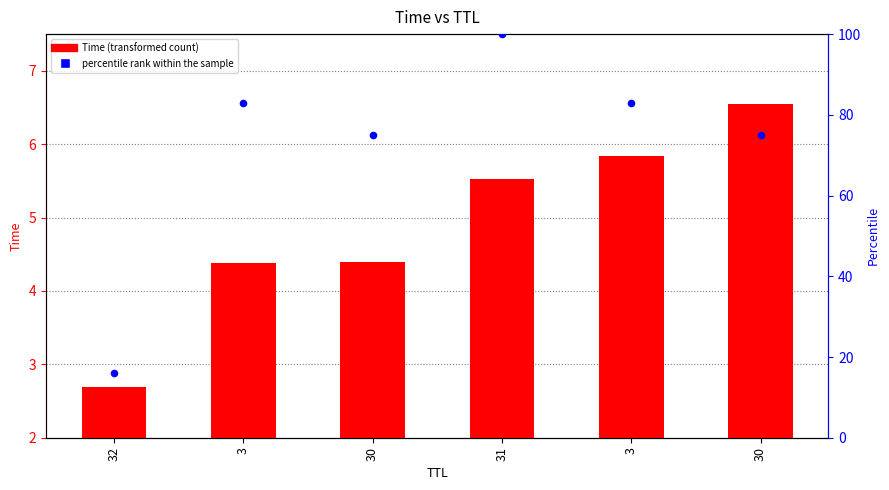

Is the value of Time at 31 greater than the value of percentile rank within the sample at 30?

No